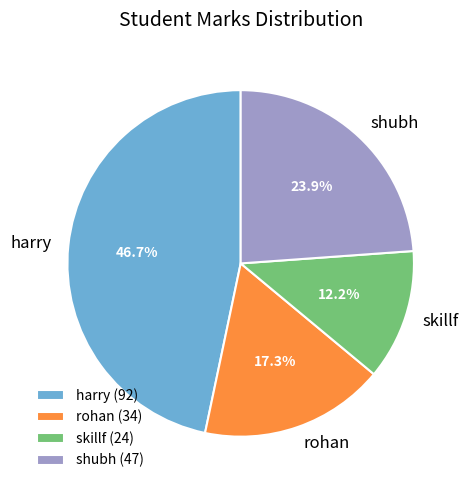

Is there any slice that represents more than half of the pie?

No